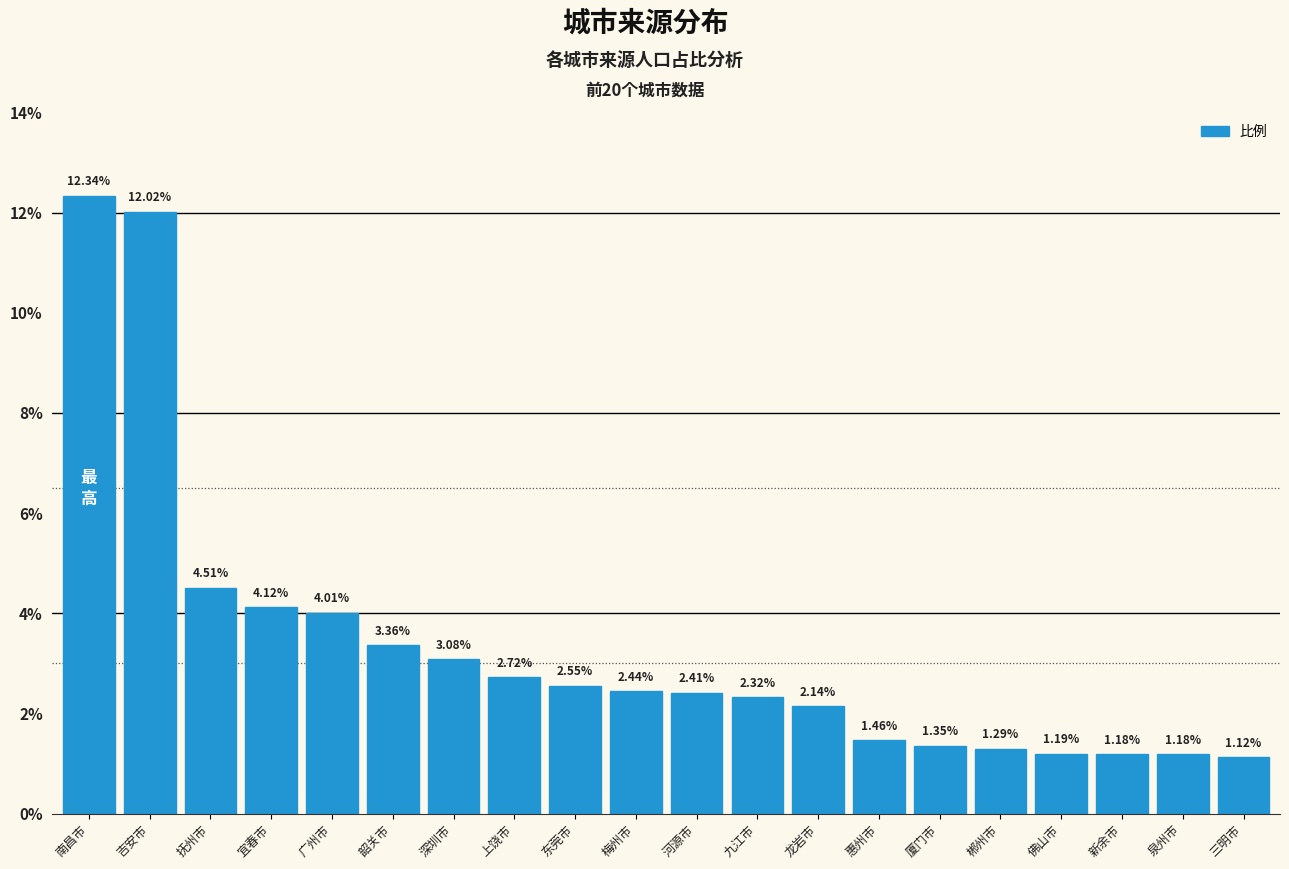

Which label corresponds to the largest value in the chart?

南昌市